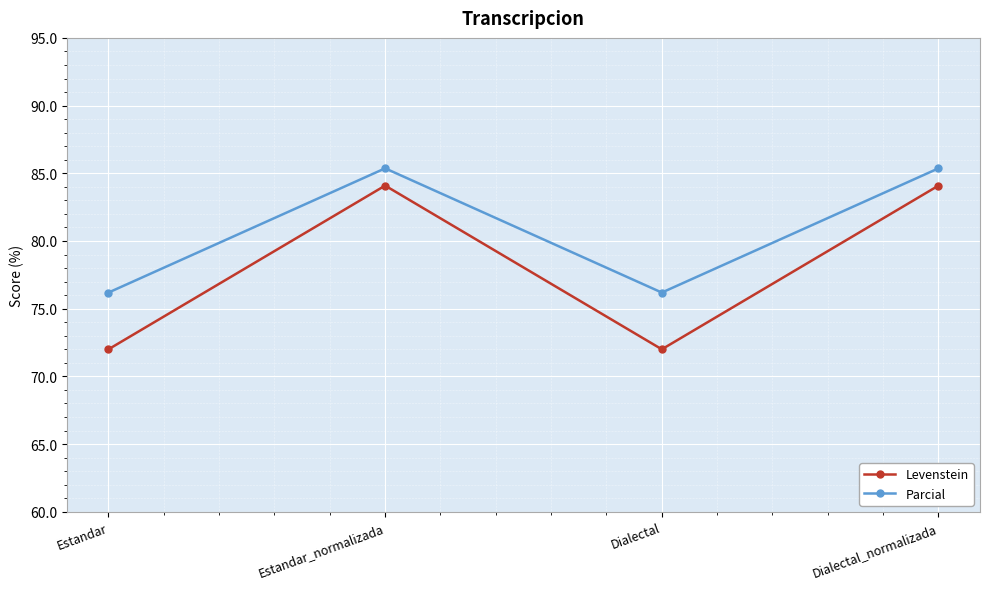

Rank the series at Dialectal_normalizada from lowest to highest value.

Levenstein, Parcial